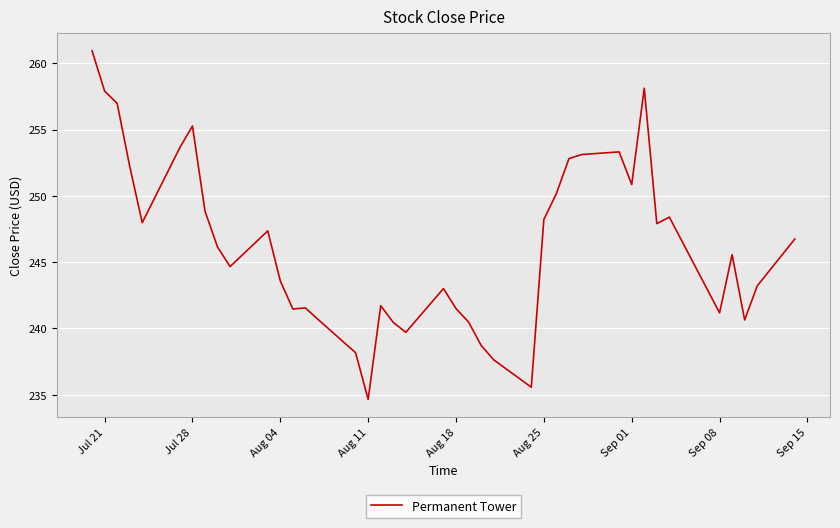

What is the difference between the maximum and minimum values?

26.3